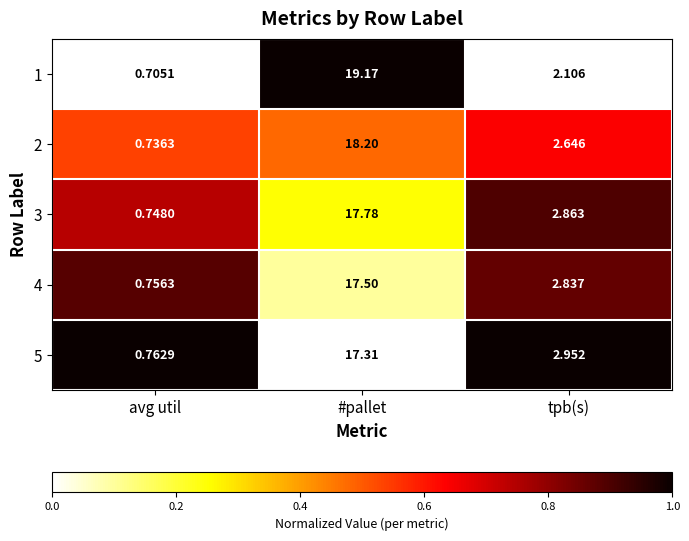

Which label corresponds to the smallest value in the chart?

avg util